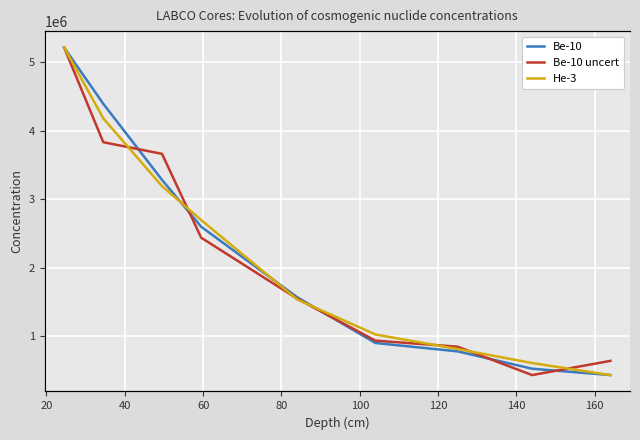

How many data points in He-3 are less than 99578867?

4